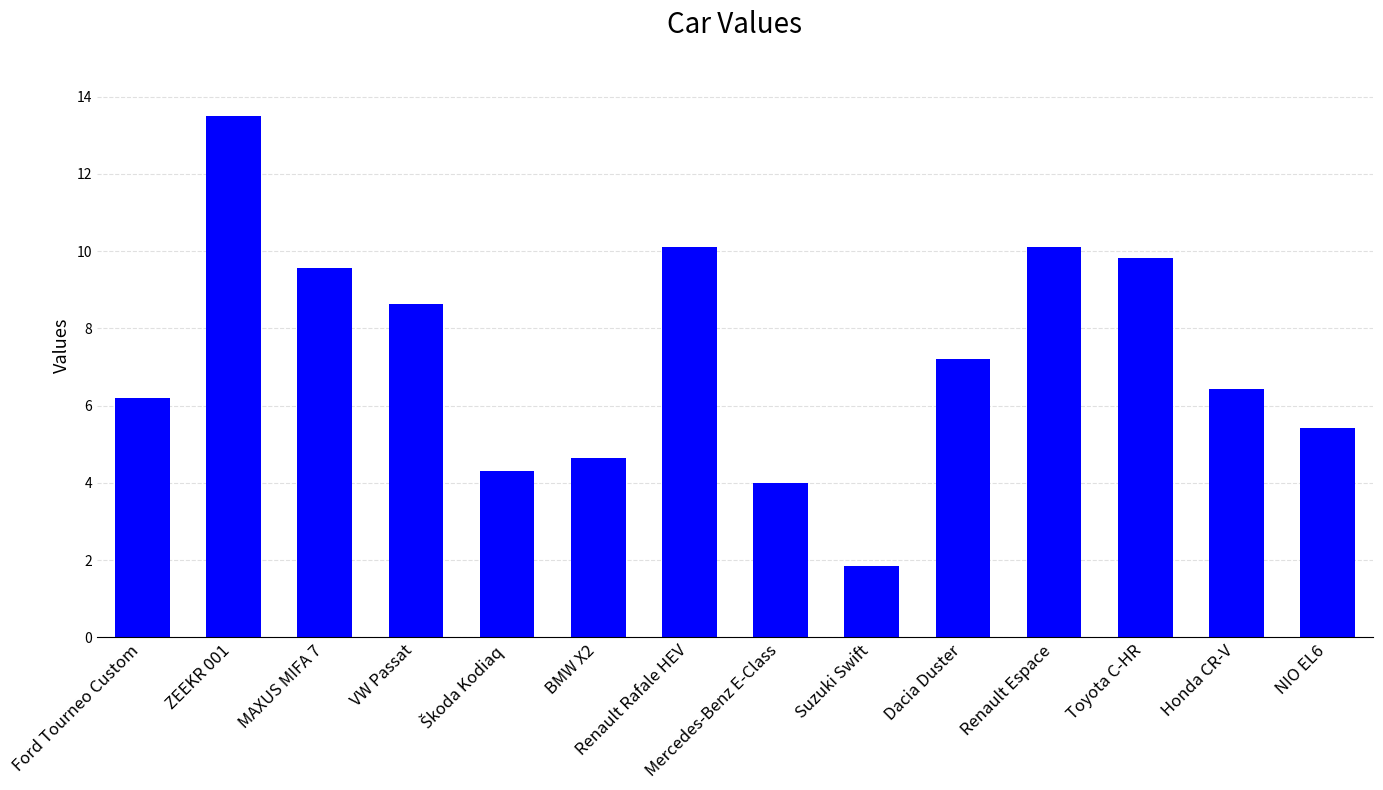

Which category has the lowest value across all series?

Suzuki Swift